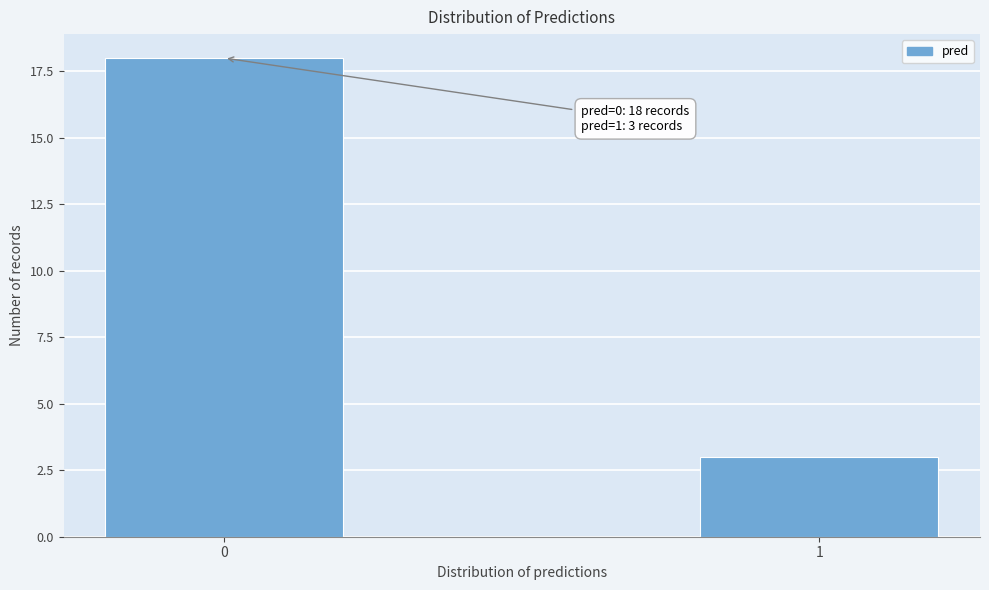

Reading left to right, list all the values displayed in this chart.

18	3